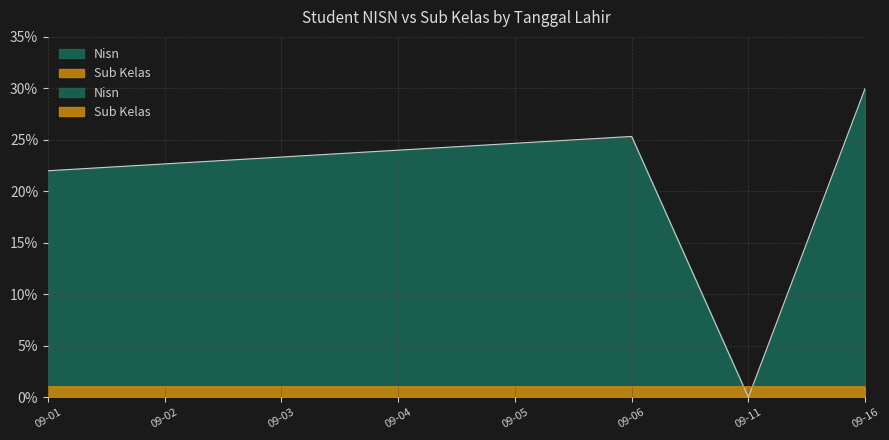

At which category does the data reach its first local peak?

09-06